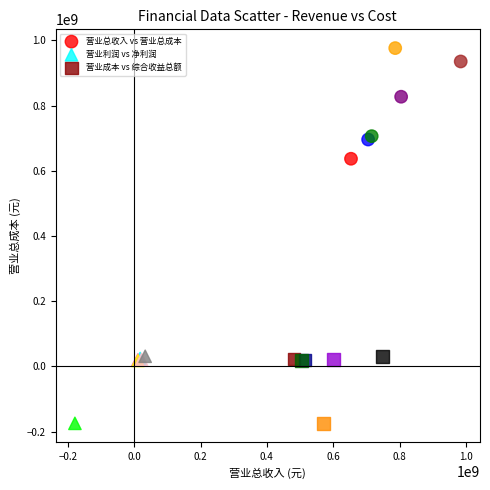

Which series has the widest spread of Y values?

营业总收入 vs 营业总成本